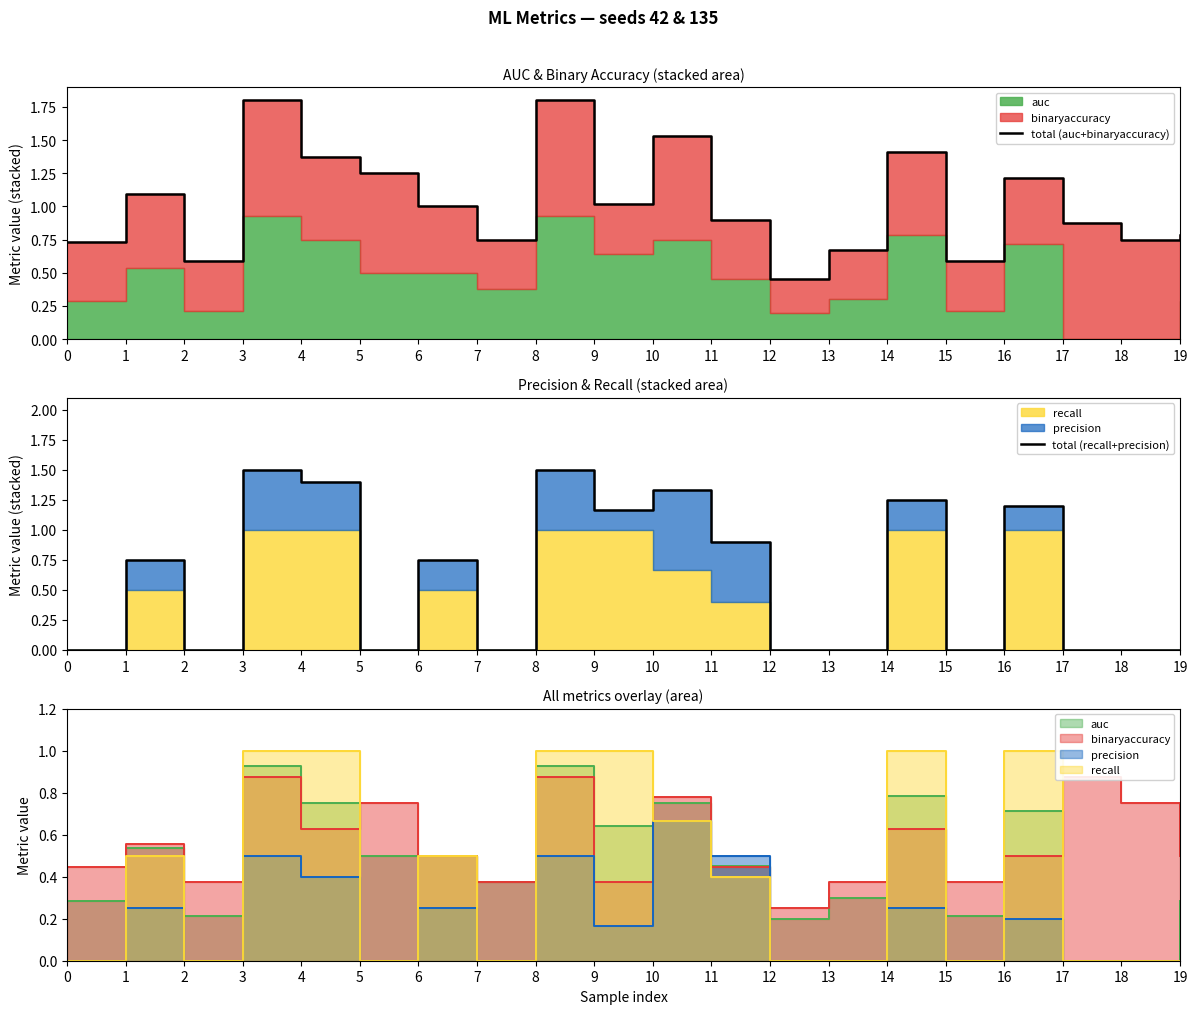

Reading left to right, extract all data points from this chart.

total (auc+binaryaccuracy): 0.7	1.1	0.6	1.8	1.4	1.2	1.0	0.8	1.8	1.0	1.5	0.9	0.4	0.7	1.4	0.6	1.2	0.9	0.8	0.8
total (recall+precision): 0.0	0.8	0.0	1.5	1.4	0.0	0.8	0.0	1.5	1.2	1.3	0.9	0.0	0.0	1.2	0.0	1.2	0.0	0.0	0.0